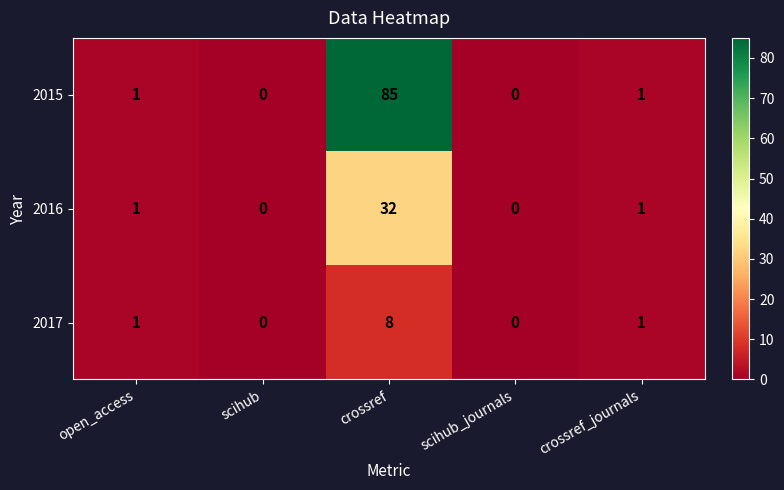

What is the sum of all 2015 values?

87